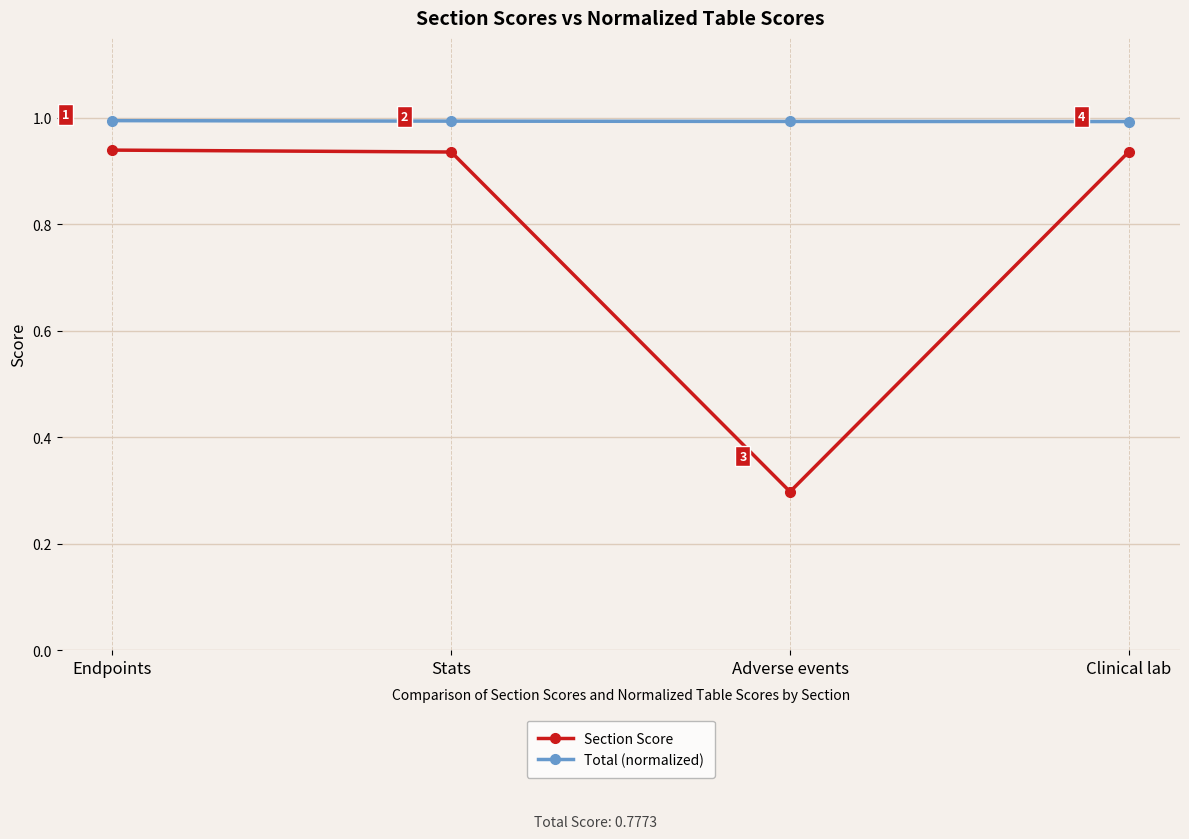

At how many categories does at least one series exceed 0?

4